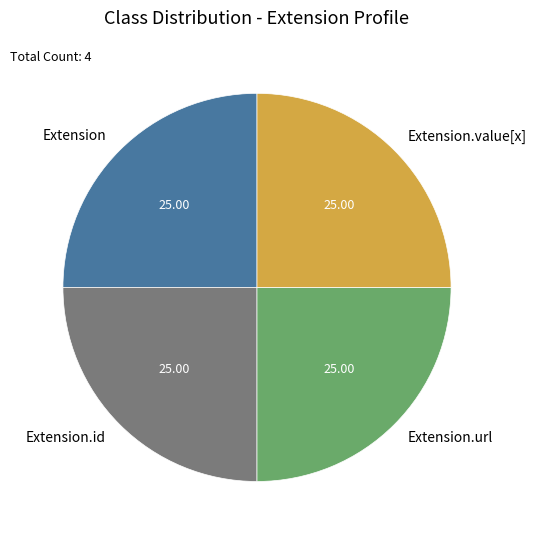

Is there any slice that represents more than half of the pie?

No